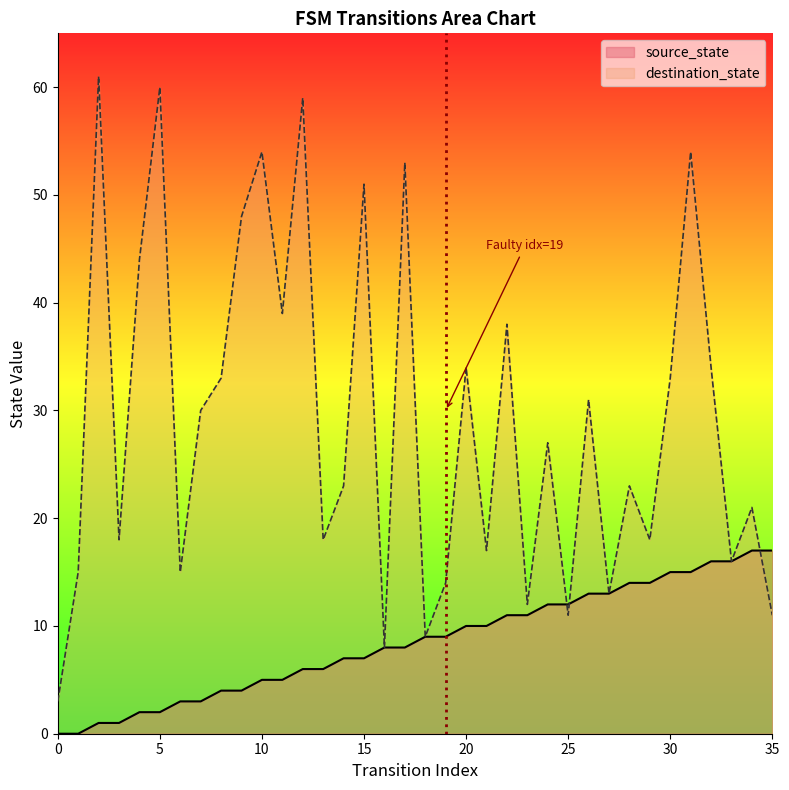

What are all the series names shown in the legend?

source_state, destination_state